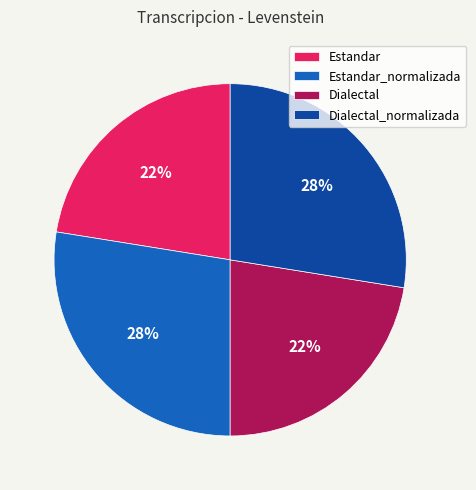

Is the sum of Dialectal_normalizada and Estandar_normalizada greater than half?

Yes